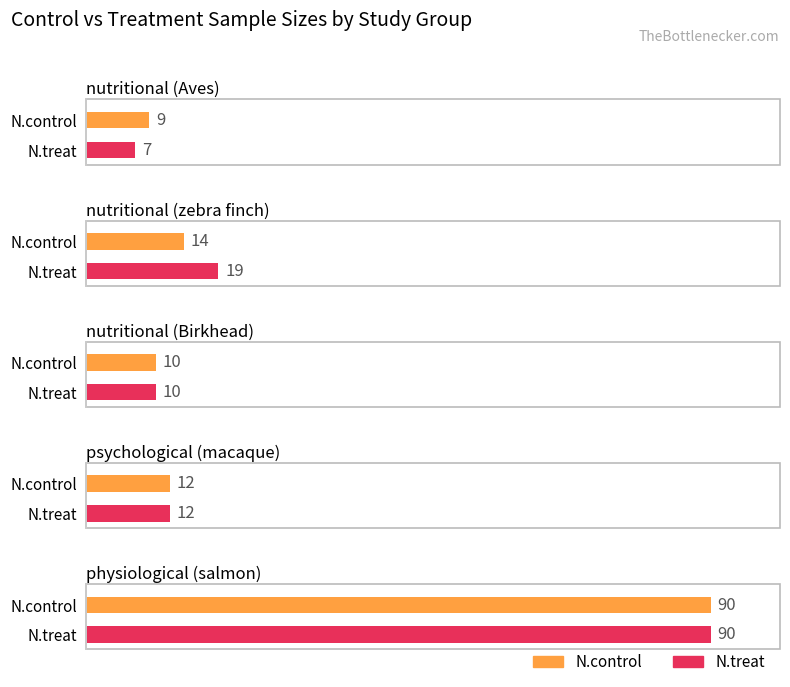

Which category has the lowest value across all series?

nutritional (Aves)